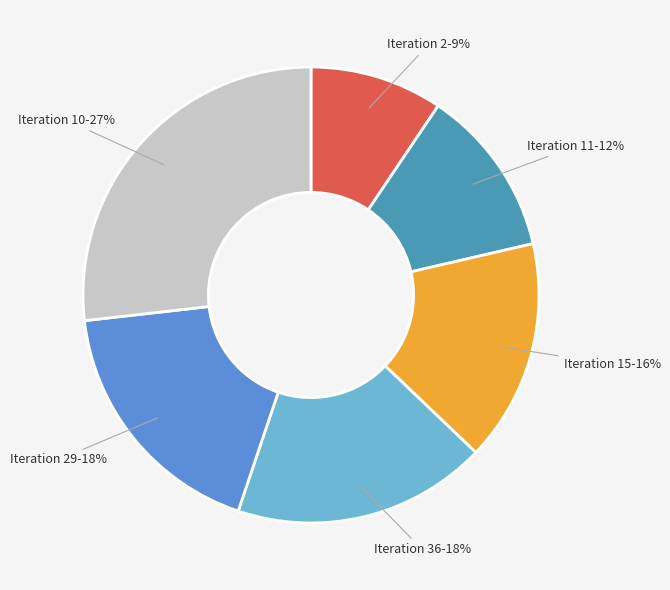

Does any single category account for the majority?

No